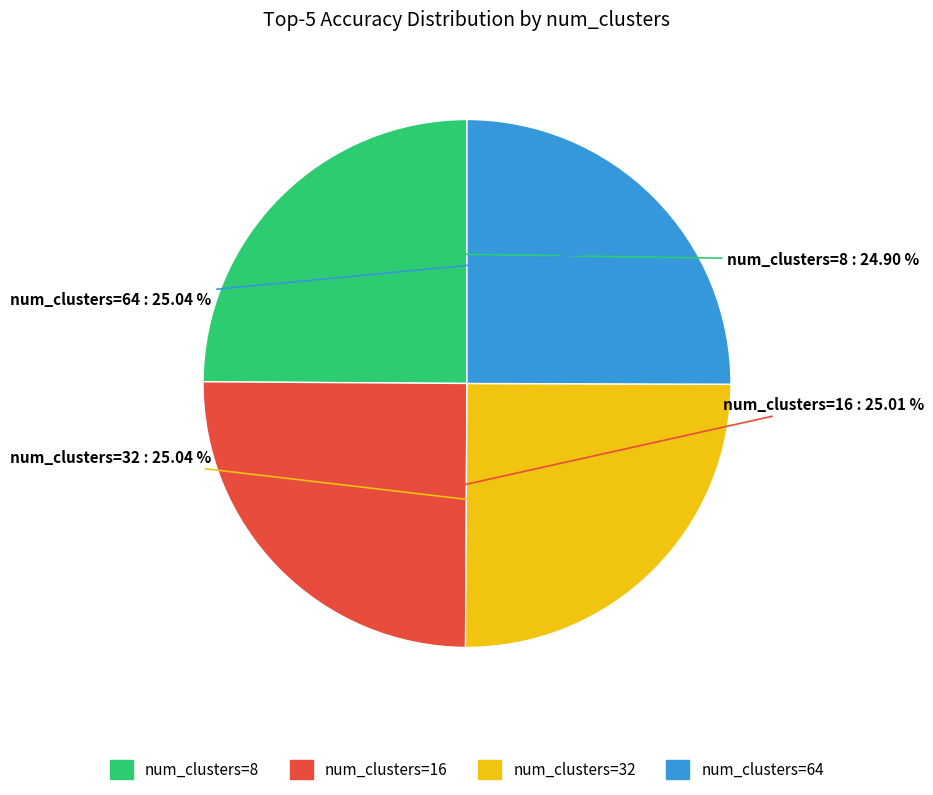

To the nearest percent, what is the average slice percentage?

25%